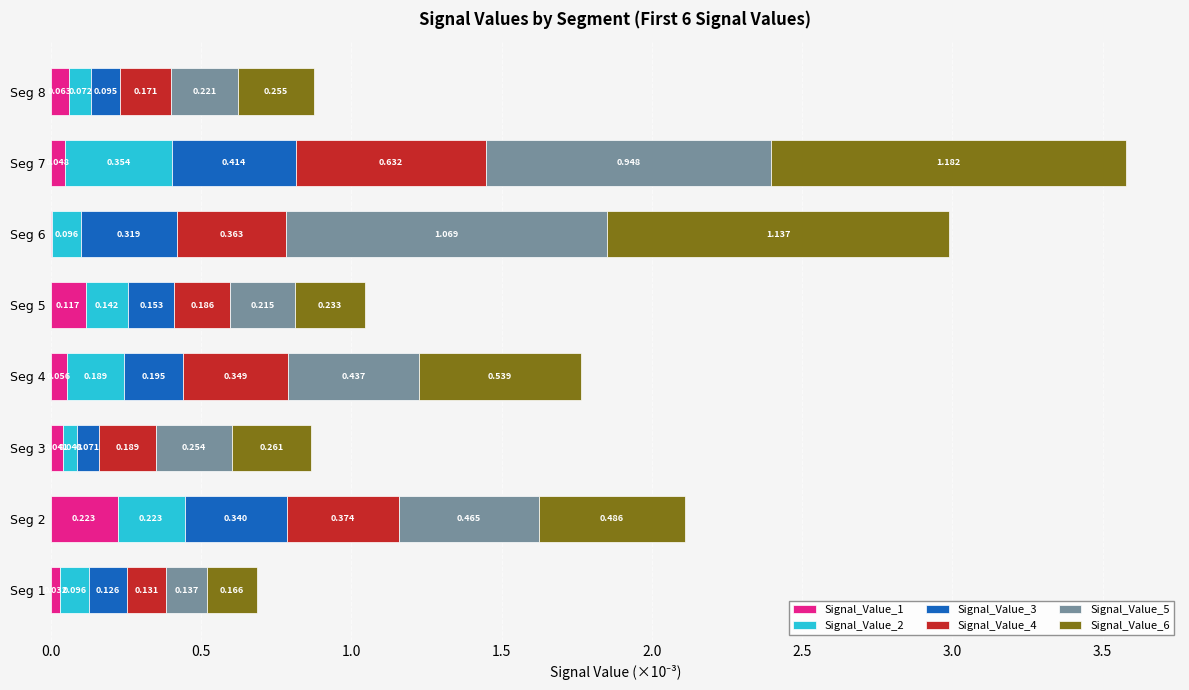

How many categories are shown in the chart?

8